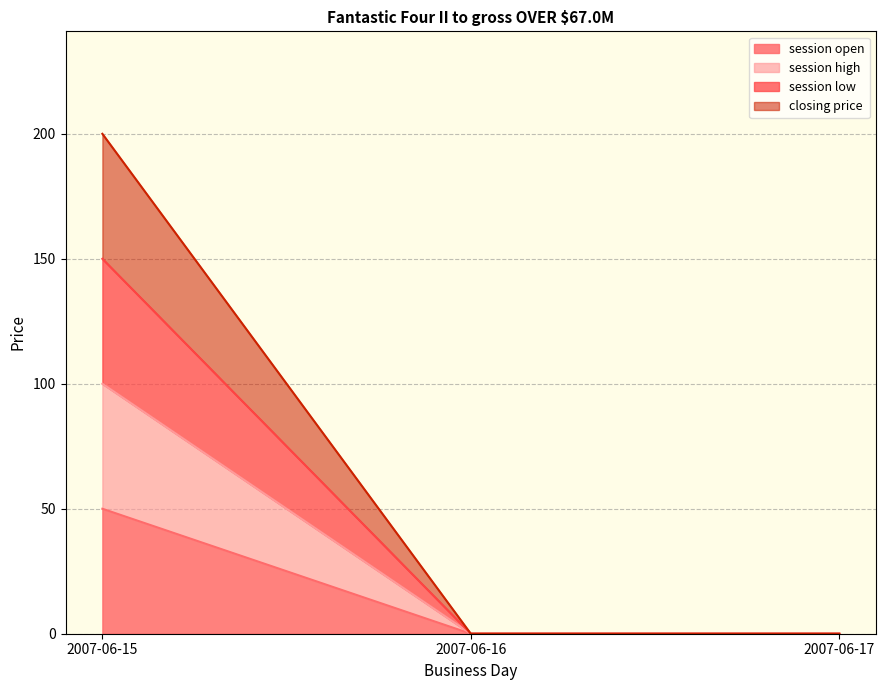

Which series has the largest range (max minus min)?

closing price